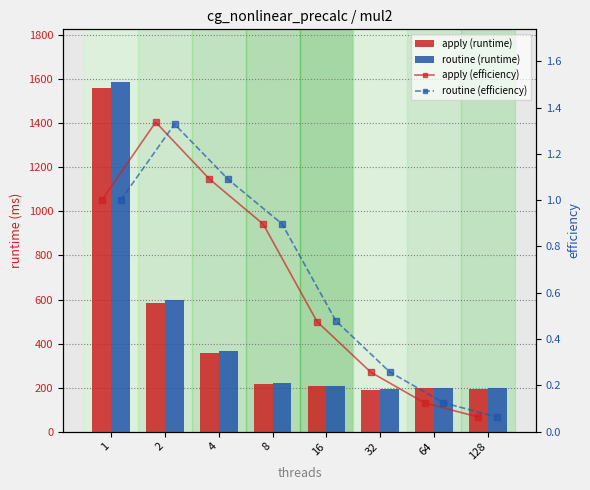

How many data points in routine (runtime) are above 221?

4